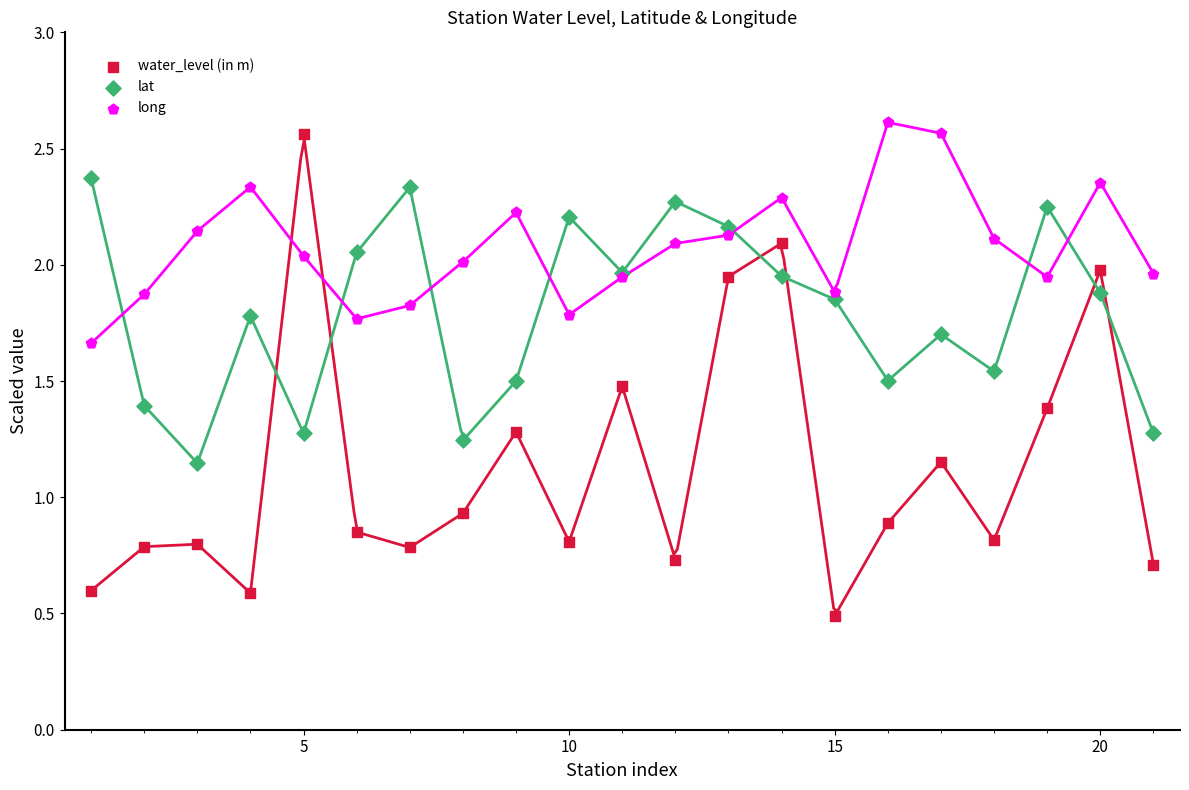

Which series has the widest spread of Y values?

water_level (in m)